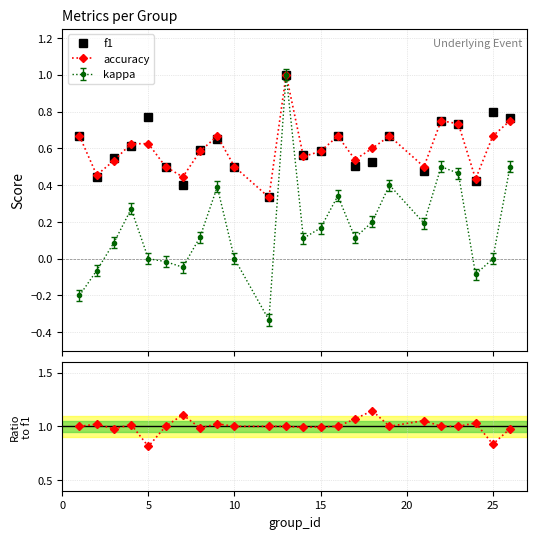

True or false: kappa has more than 2 points higher than both neighbors.

True